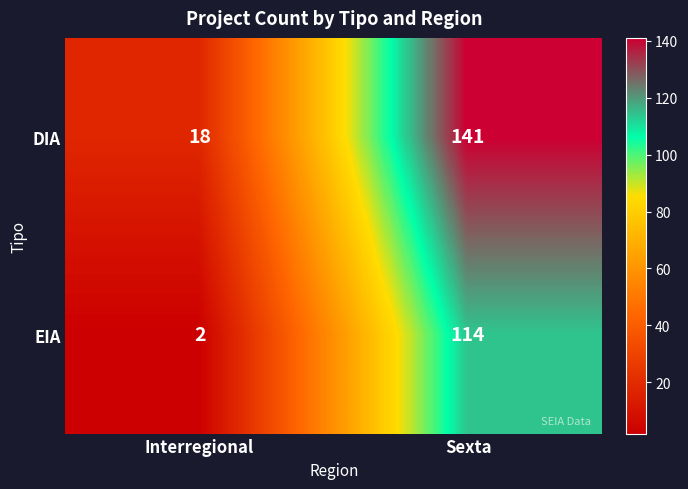

What is the highest value of the DIA series?

141